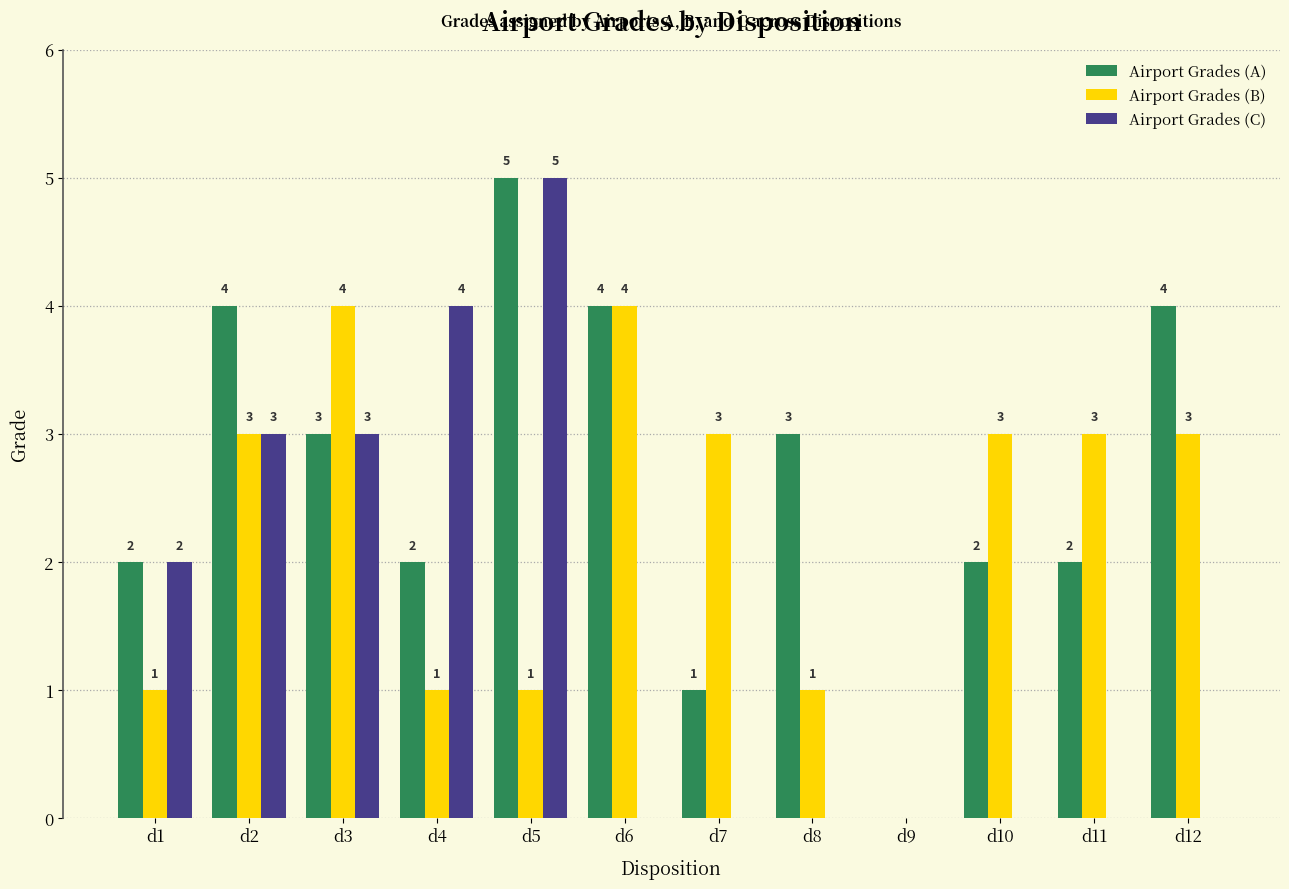

How many values in Airport Grades (C) are above zero?

5